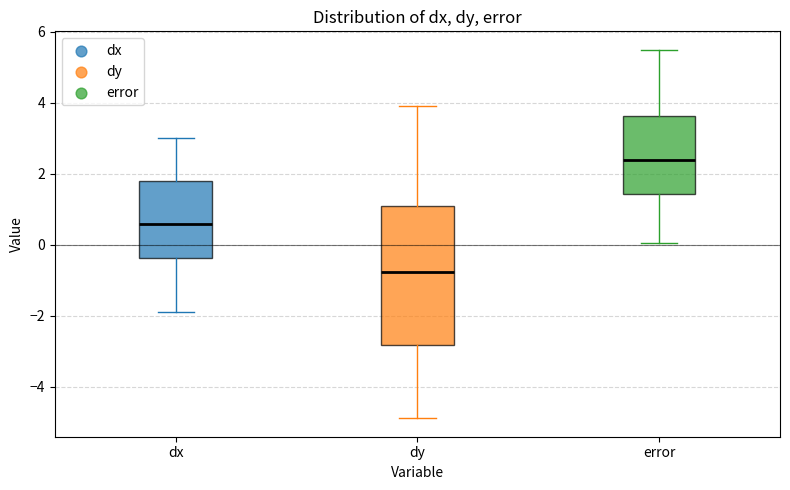

Comparing the boxes themselves (not the whiskers), which one is the tallest?

dy